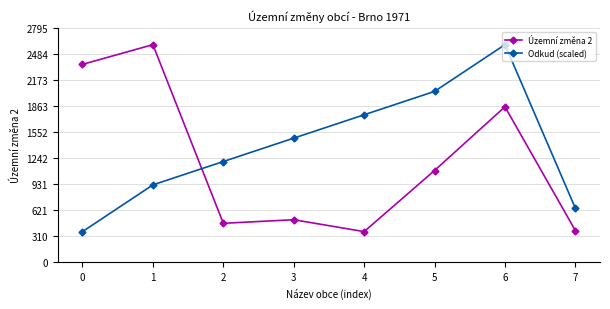

What is the value of the Územní změna 2 point at the 7th from the left?

1854.0